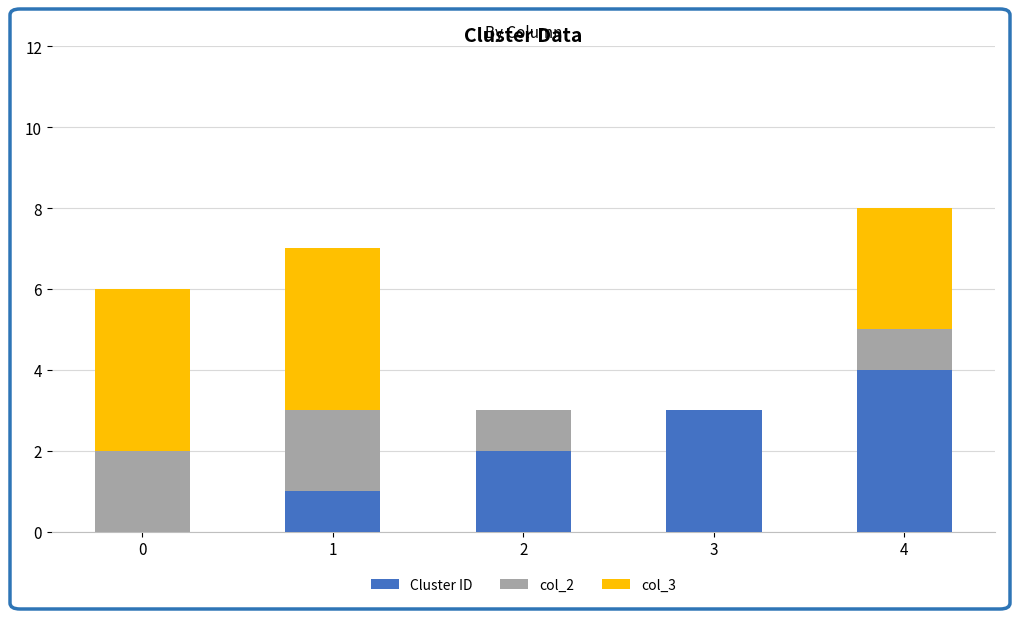

True or false: Cluster ID has a value of 2 at 2.

True